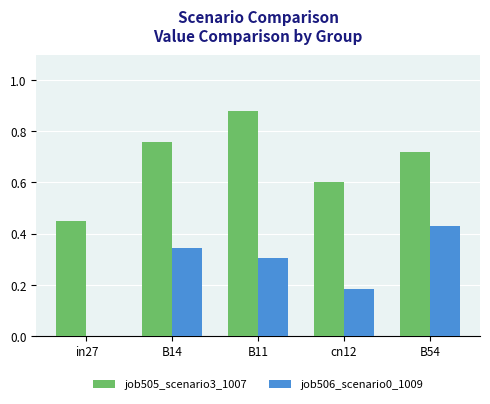

The value of job506_scenario0_1009 at cn12 is 0.1. True or false?

False